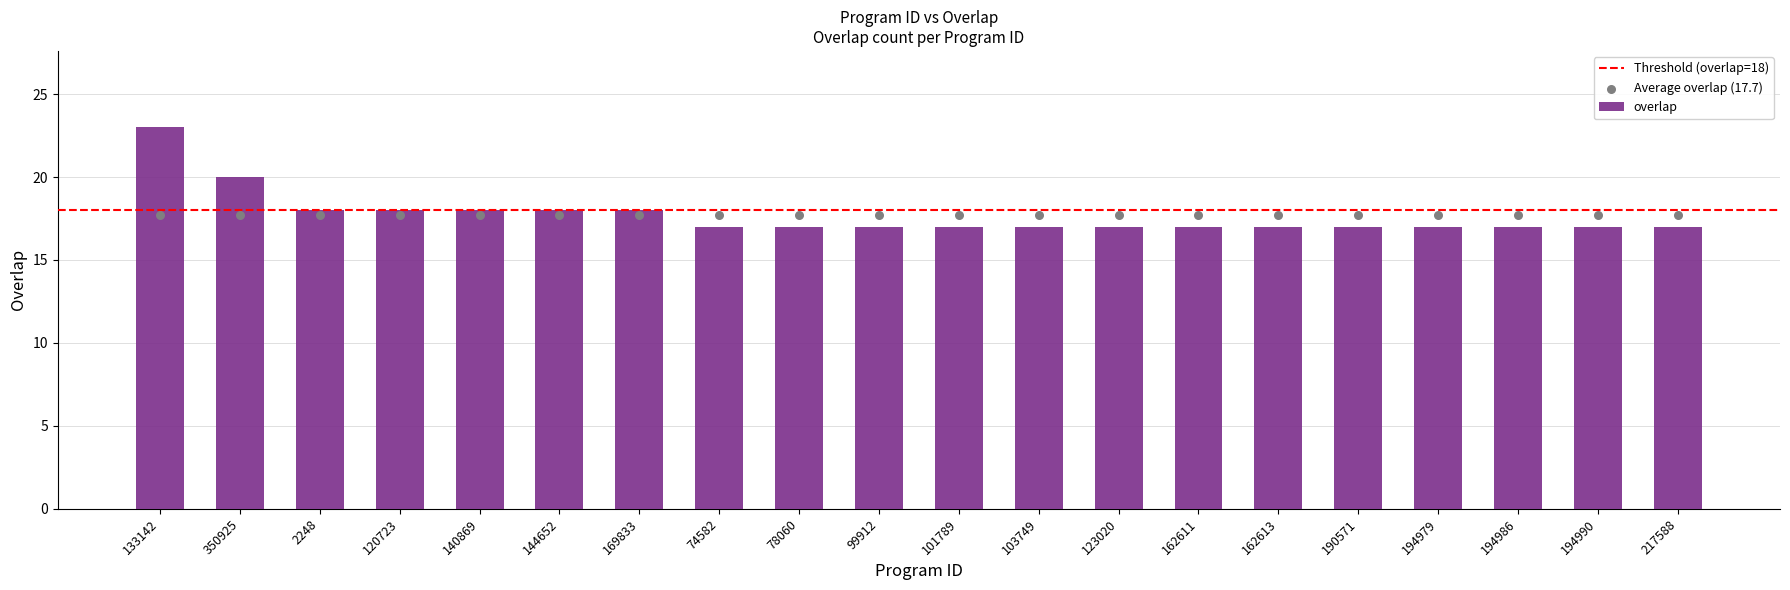

Which has a higher value, 99912 or 2248?

2248